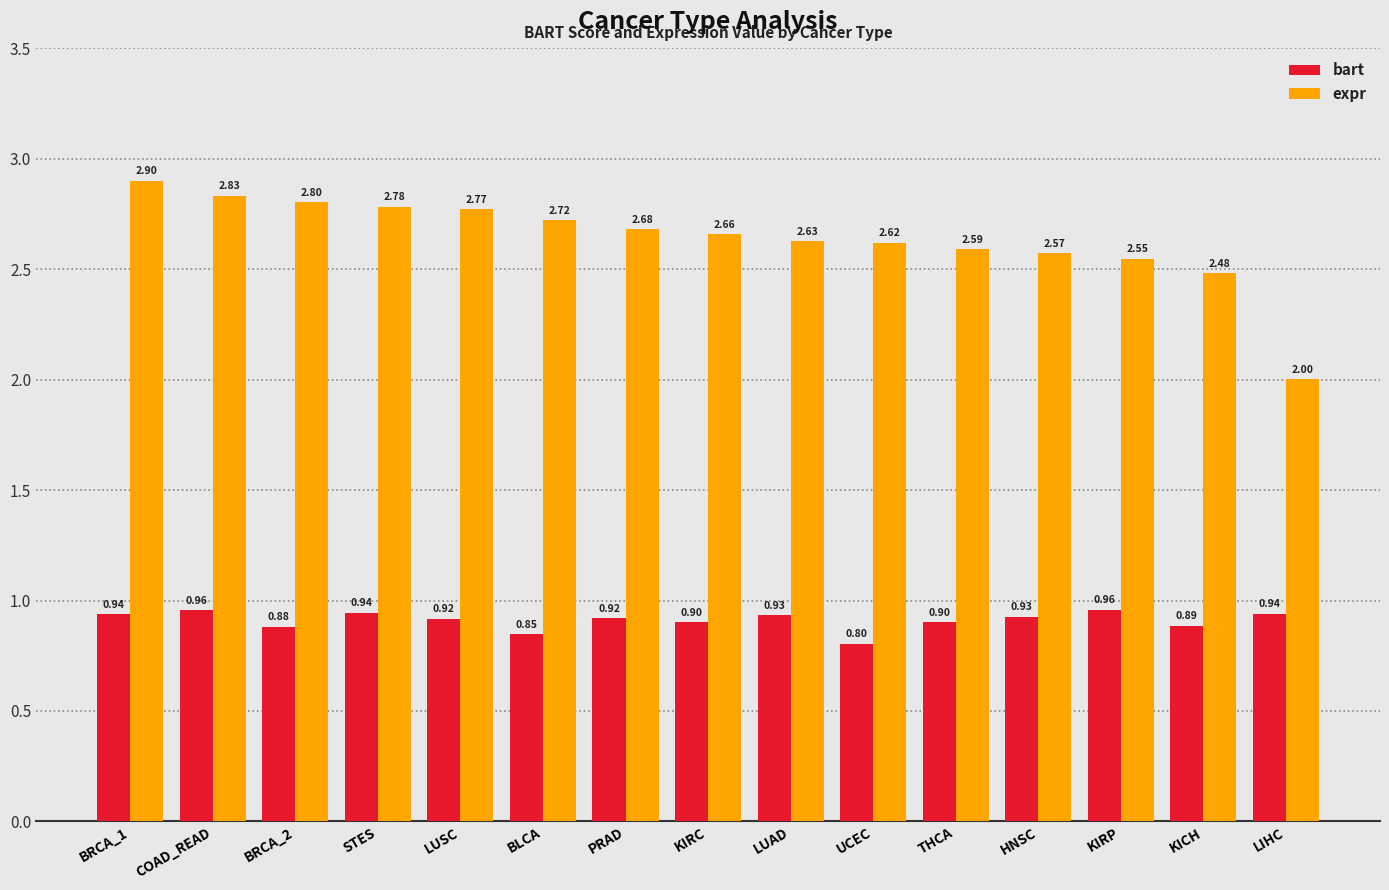

What position from the left is BRCA_1?

1